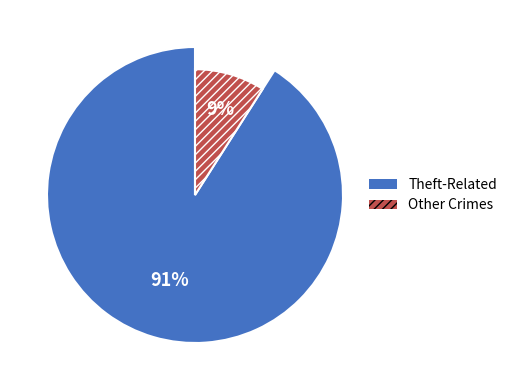

Combined, do Aggravated Battery and Homicide account for over 50%?

No